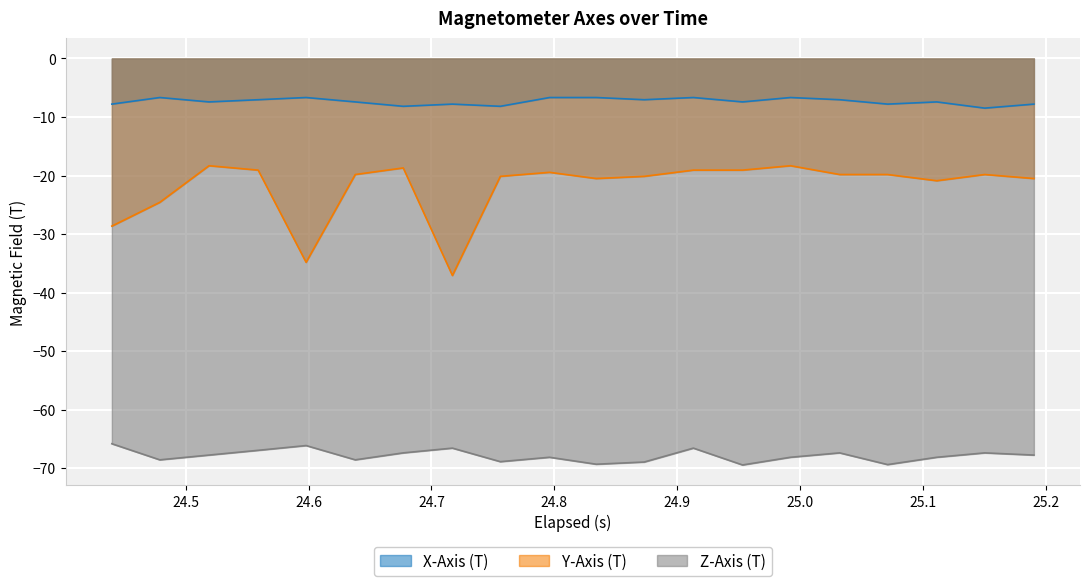

How many data points in Y-Axis (T) are less than -19?

17